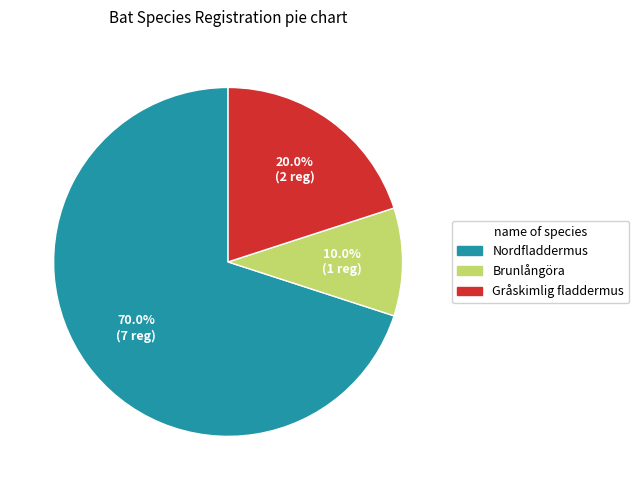

How many segments does this pie chart have?

3